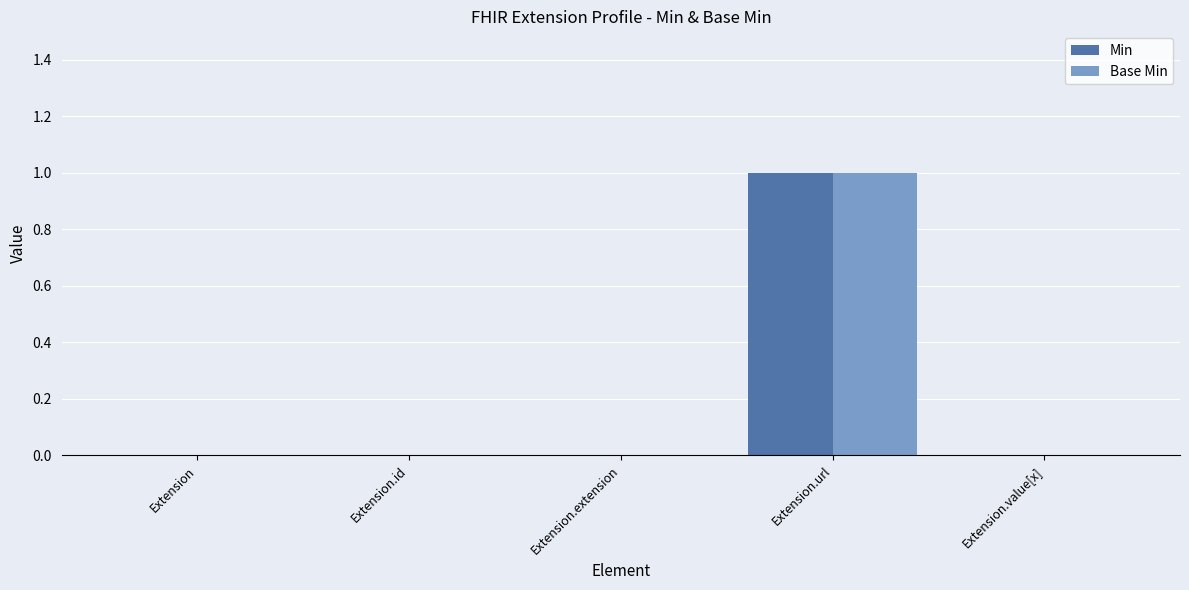

How many distinct data groups are displayed?

2